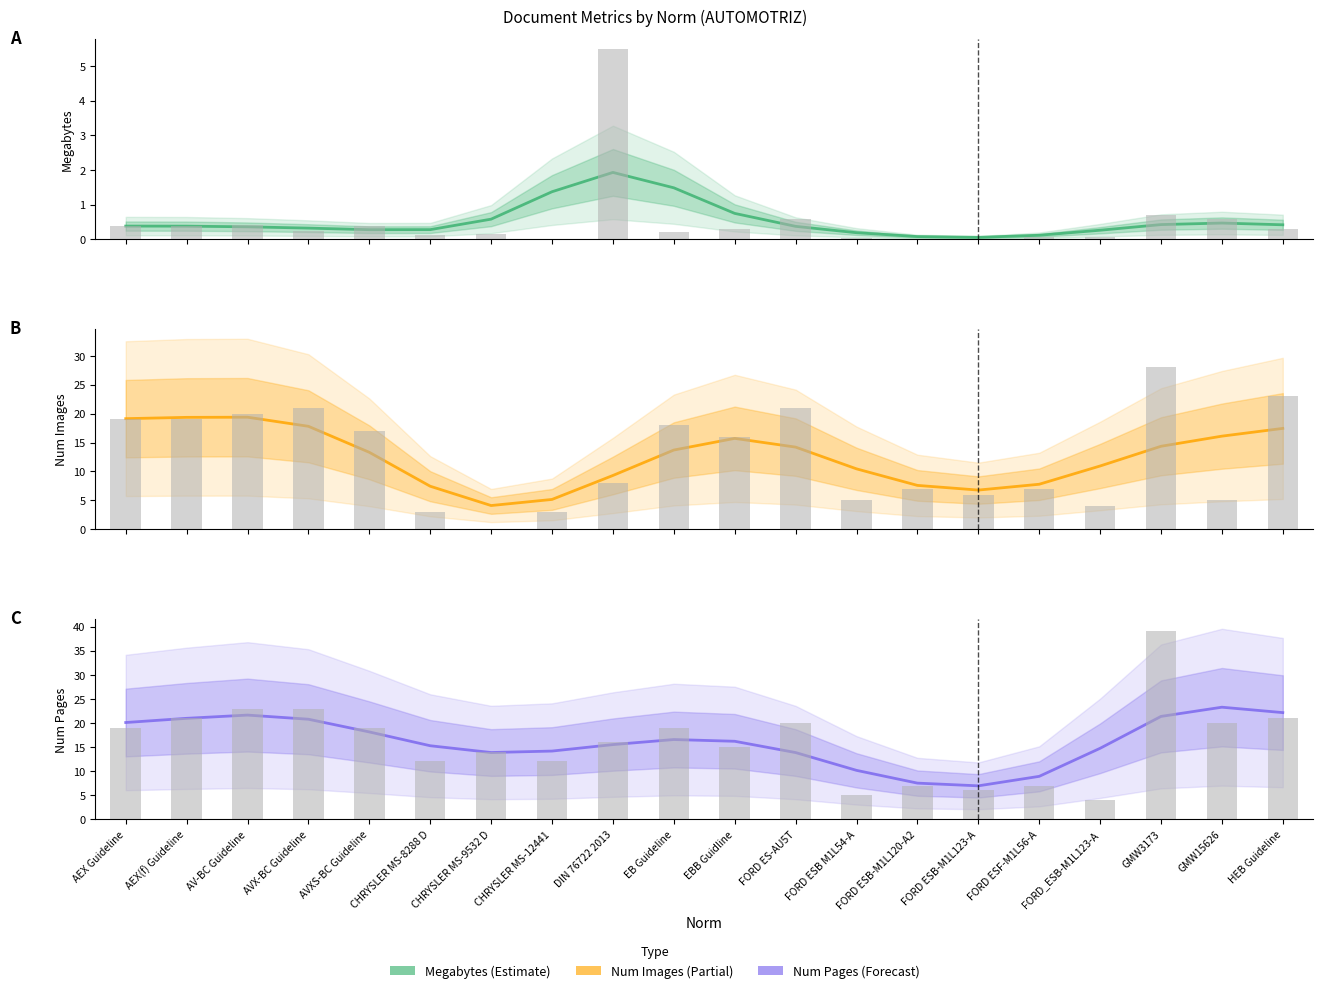

Rank the series by their maximum value, from highest to lowest.

NUM:PAG, Num:Img, Megabytes